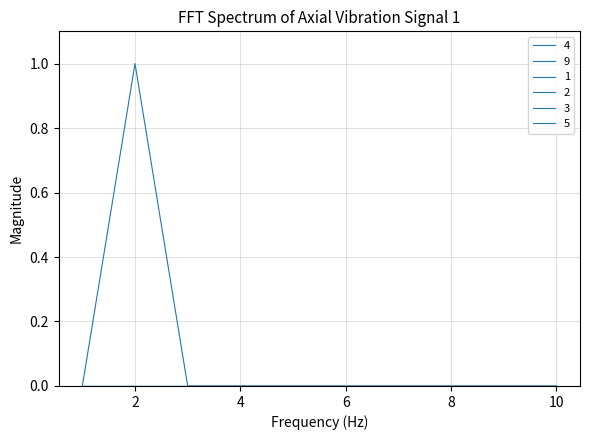

Is this an area chart (filled region under the line)?

No